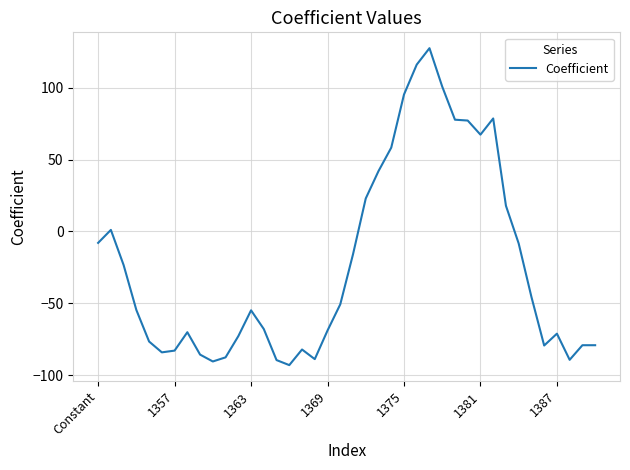

What is the minimum value shown in the chart?

-93.0